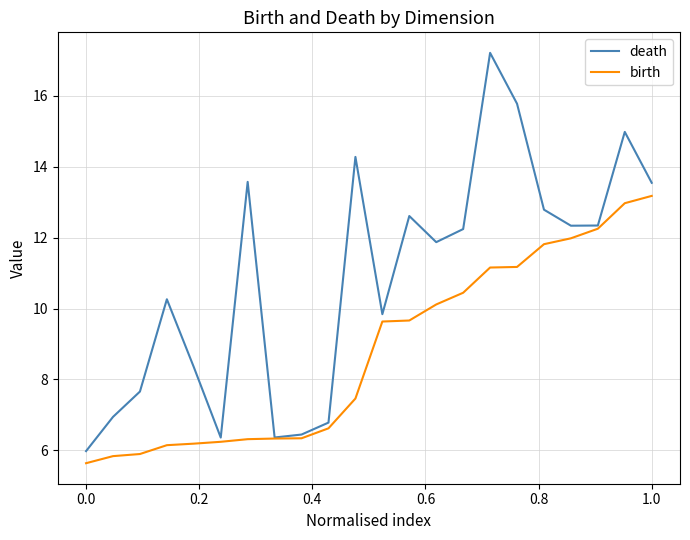

How many interior local peaks does the death series have?

6